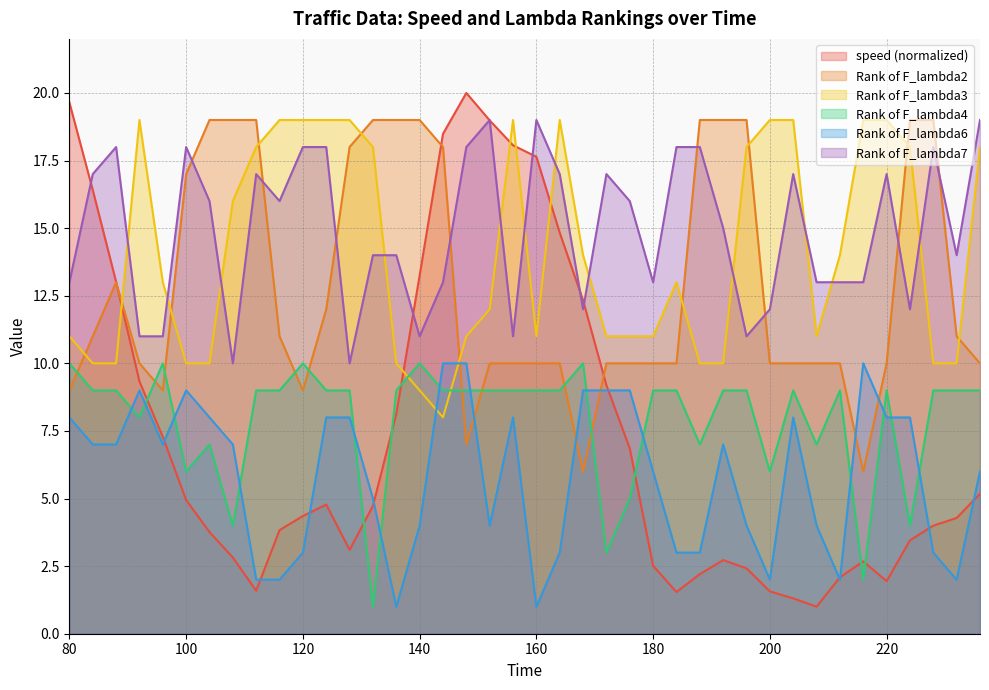

Does the chart have visible grid lines?

Yes